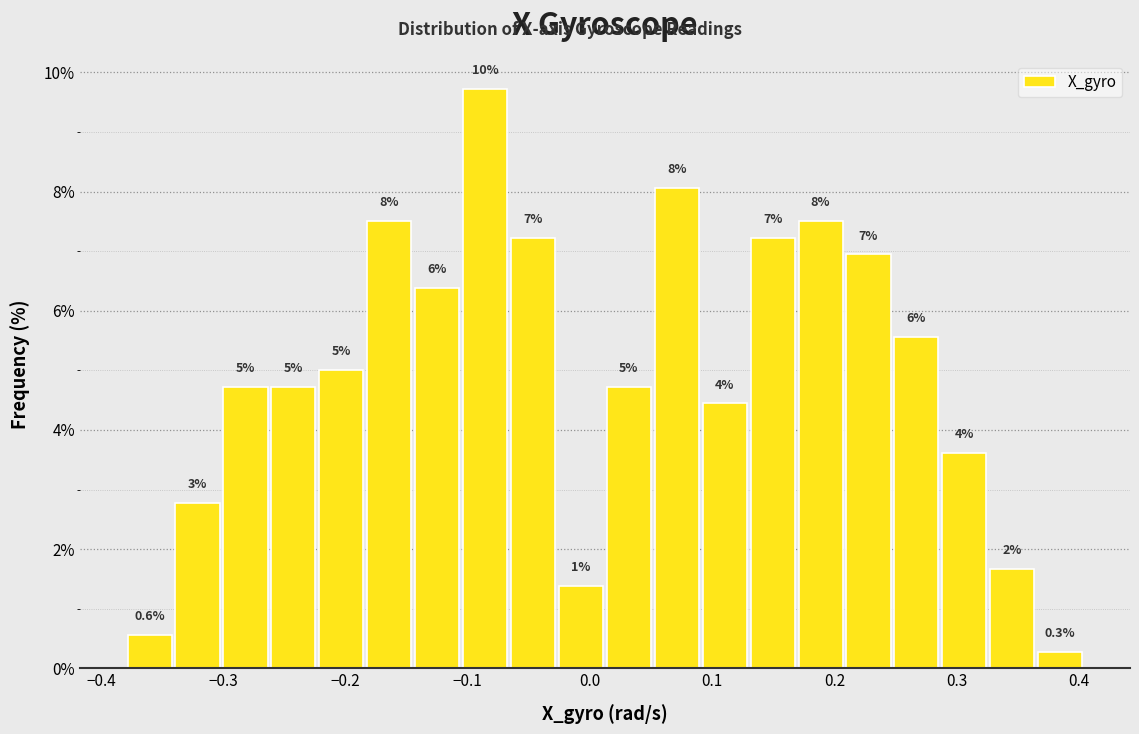

Read against the x-axis, roughly where is the centre of the tallest bar?

-0.09